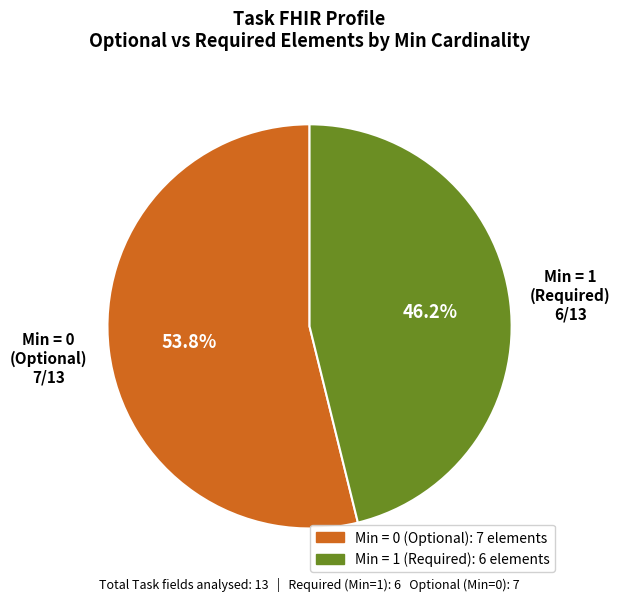

Which slice is the smallest?

Min = 1 (Required)